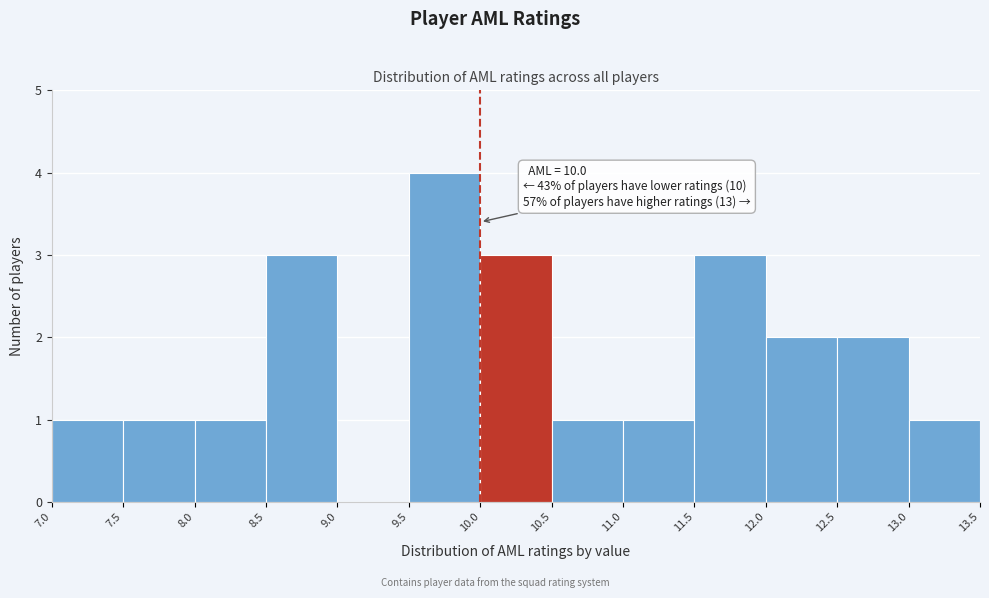

Which range on the x-axis has the tallest bar?

9.5 to 10.0